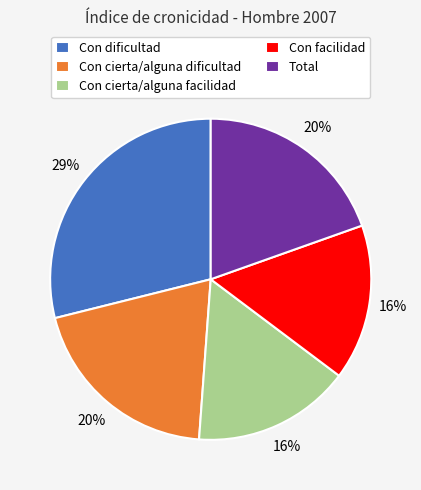

Count the number of slices in the pie.

5